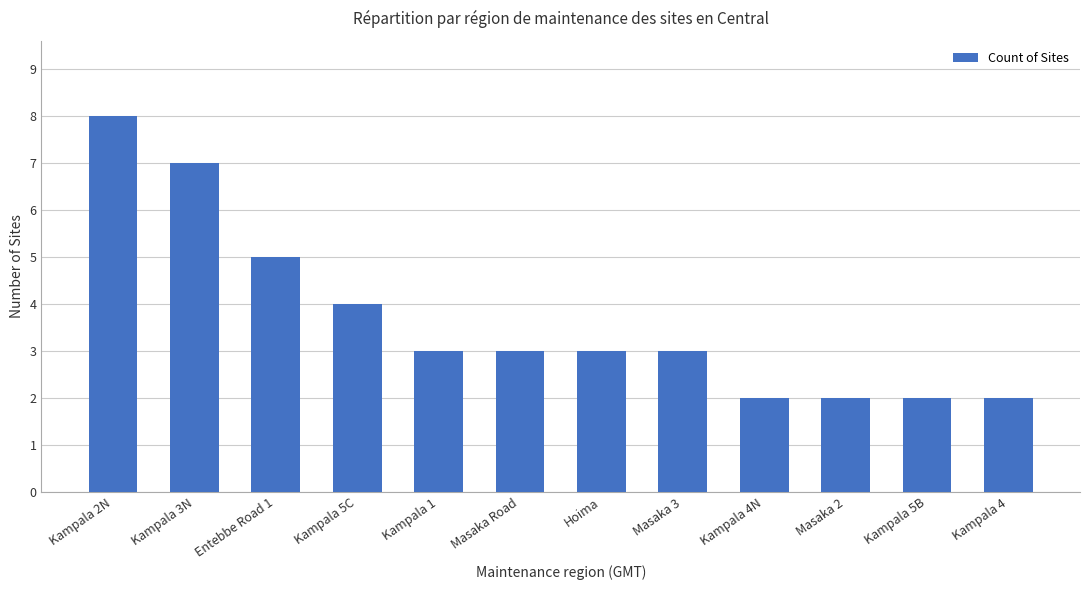

What is the average value?

4